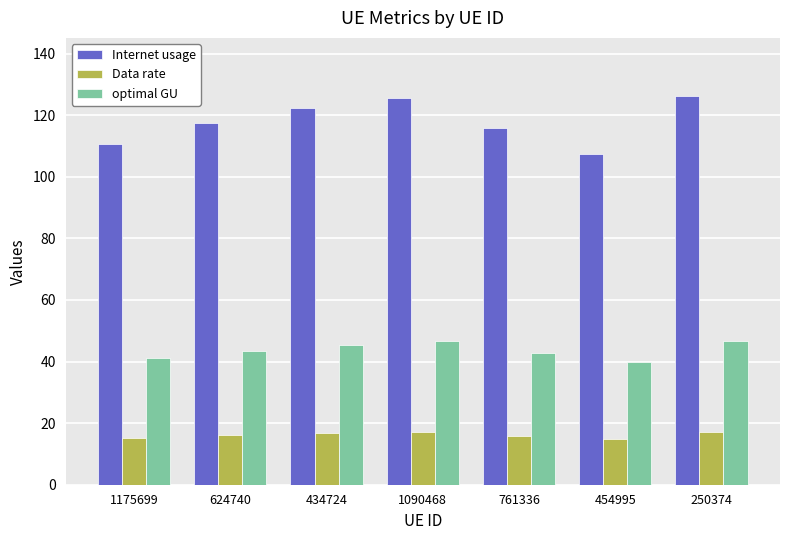

How many bars are there in each group?

3